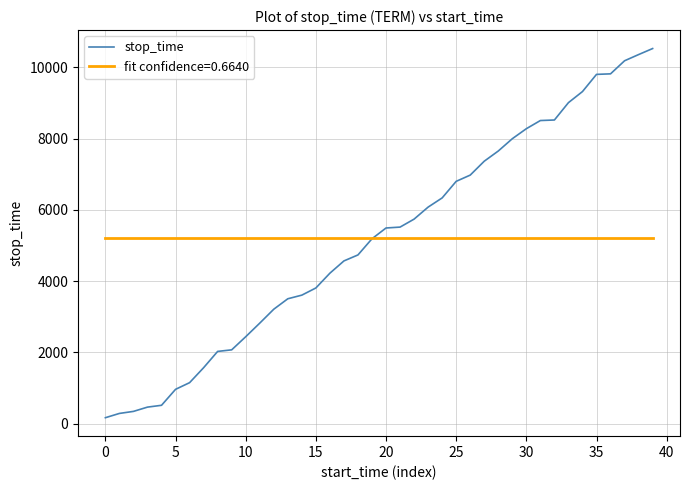

How many categories are shown in the chart?

40